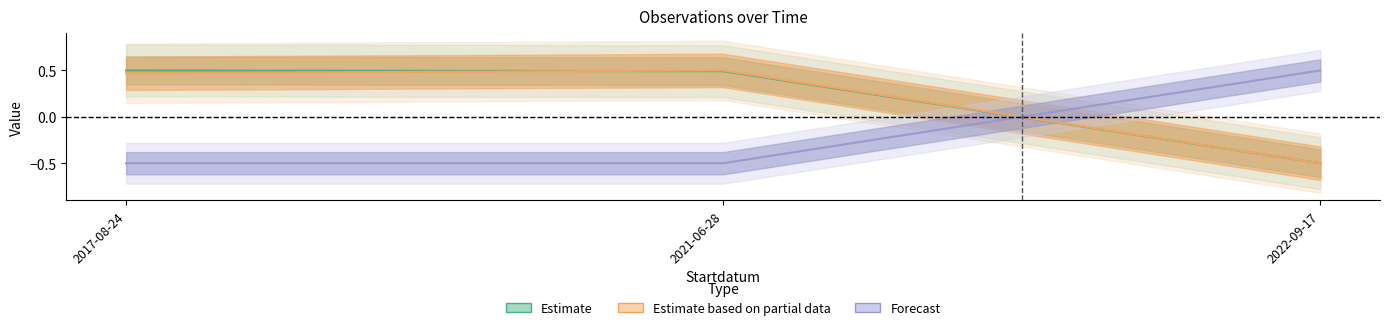

True or false: Noggrannhet has a value of -0.1 at 2021-06-28.

False